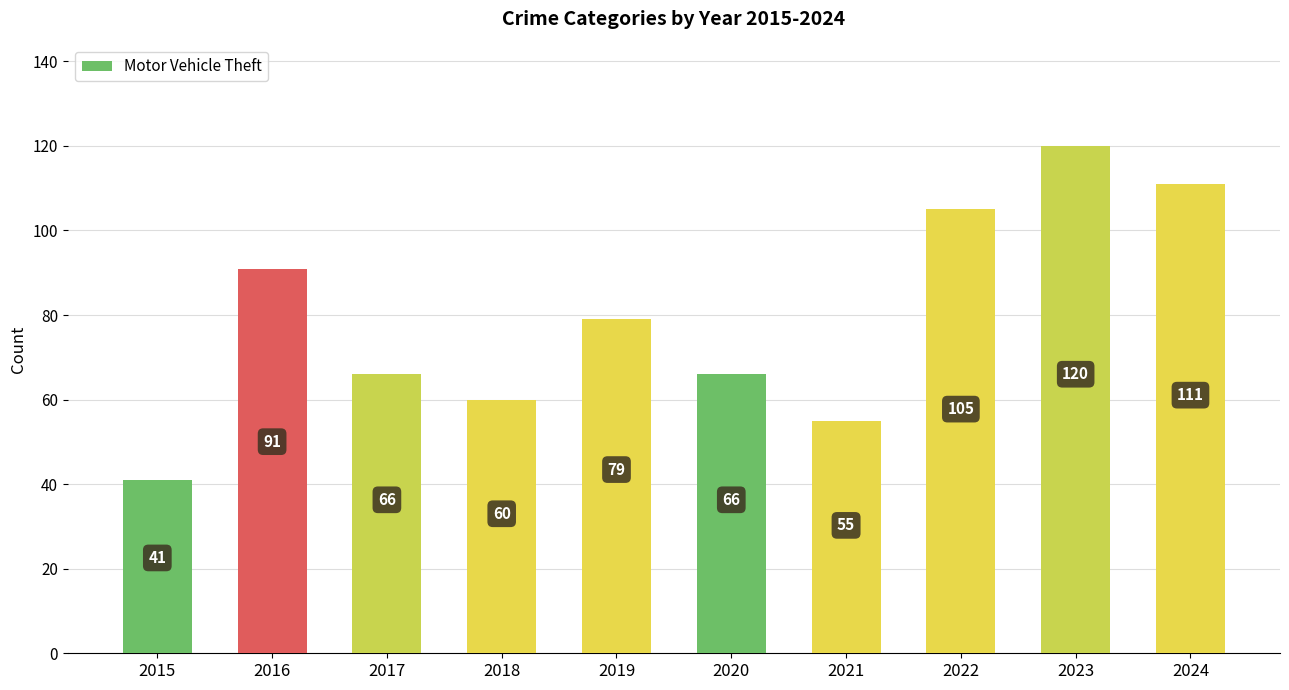

What is the value of the 9th bar from the left?

120